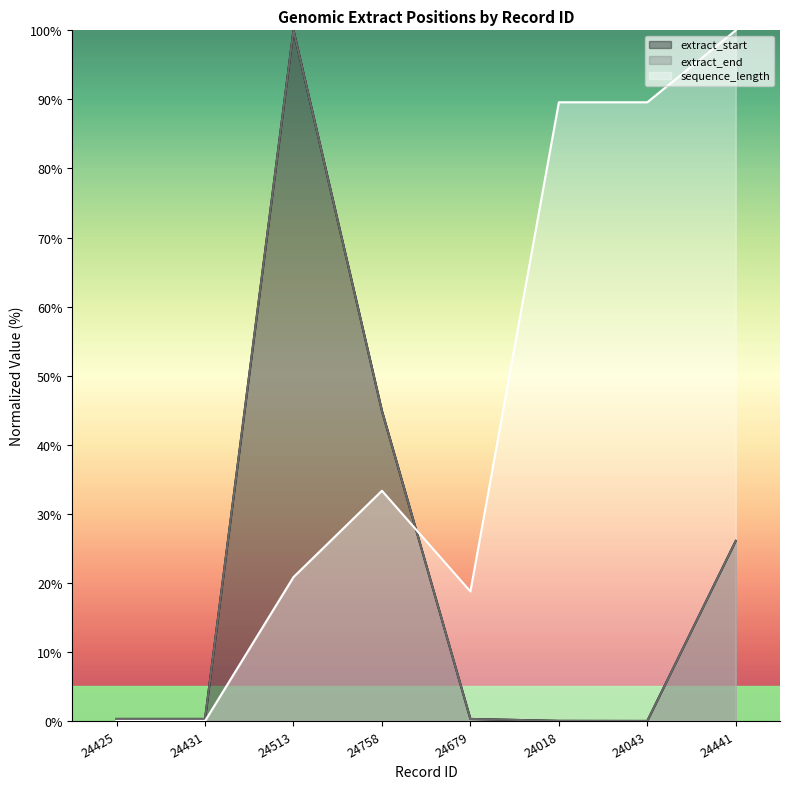

What is the label of the 2nd point from the left?

24431